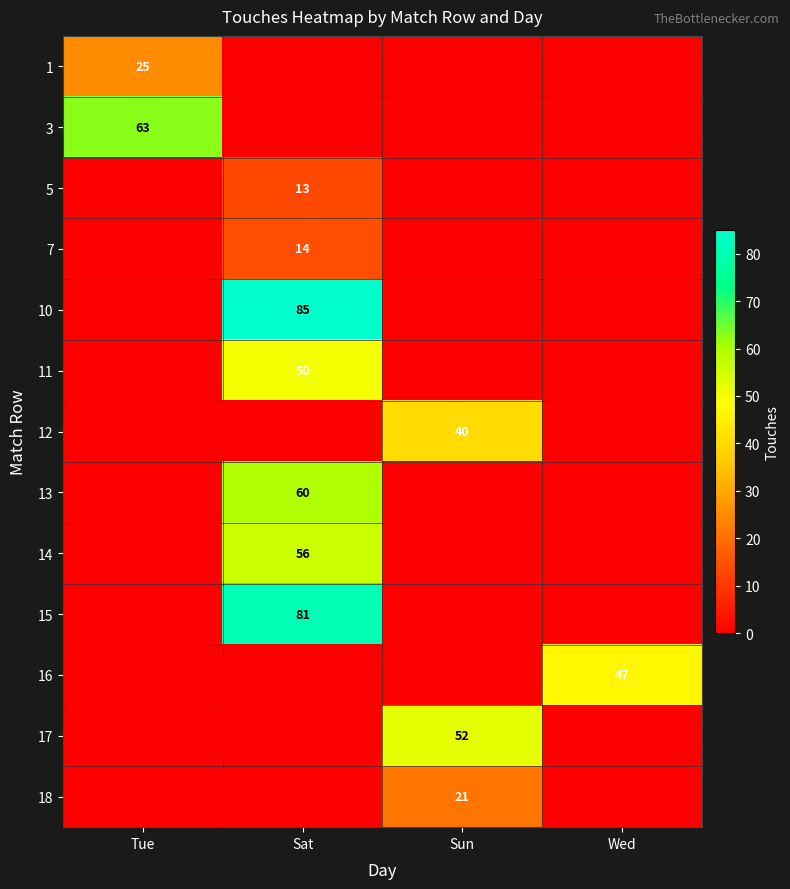

The 12 series shows 71 at Sun. True or false?

False